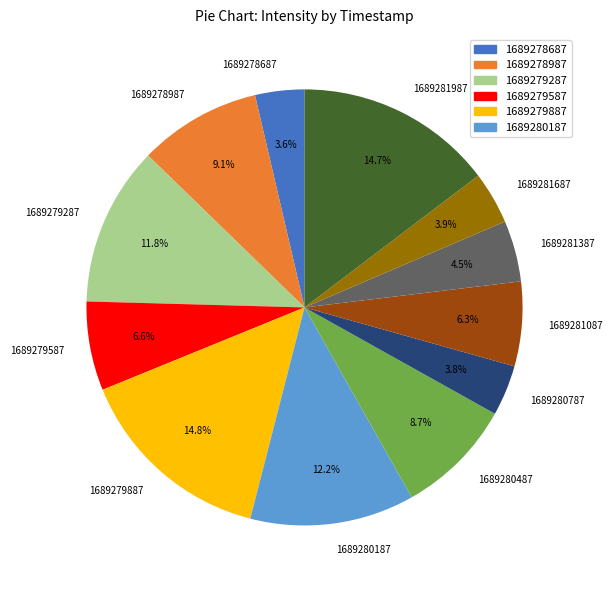

What percentage is NOT represented by 1689281687?

96.1%